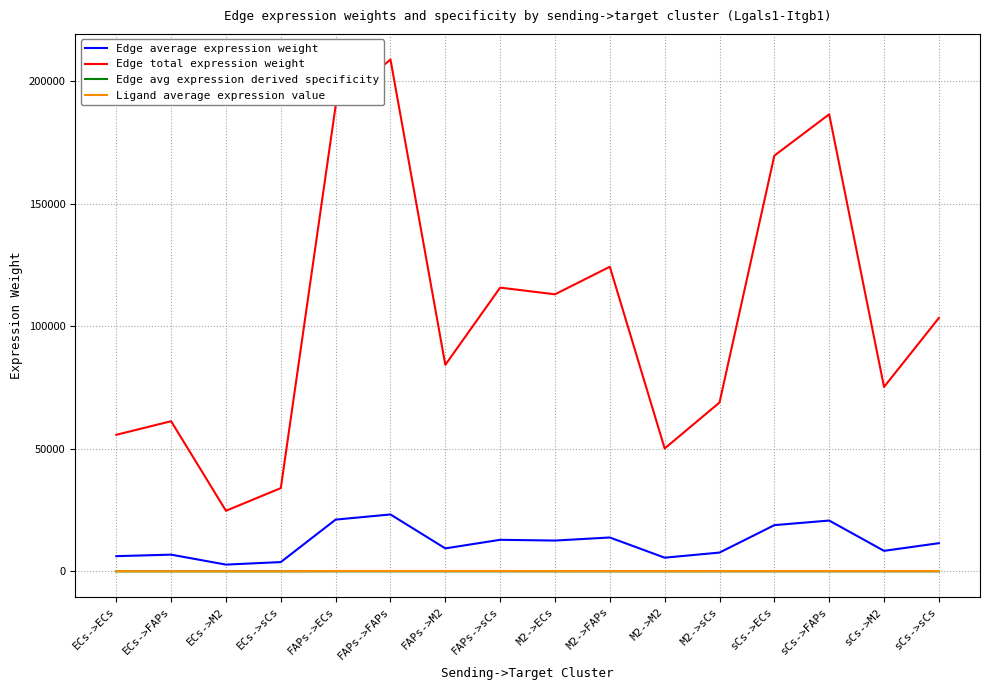

Is it true that Edge avg expression derived specificity equals 0.0 at ECs->M2?

True